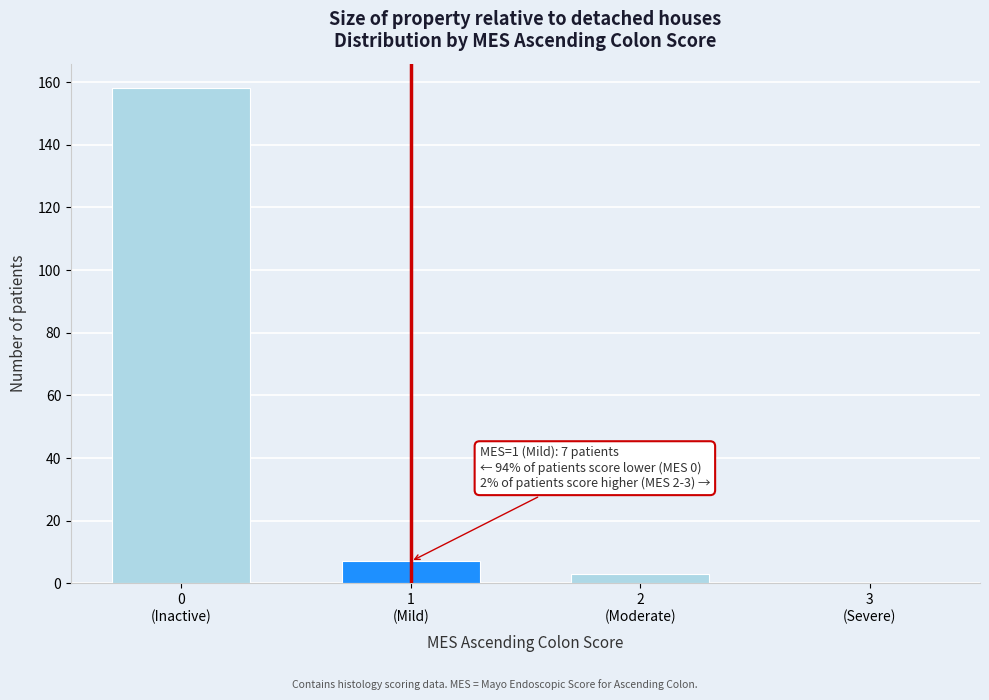

What is the greatest value displayed?

158